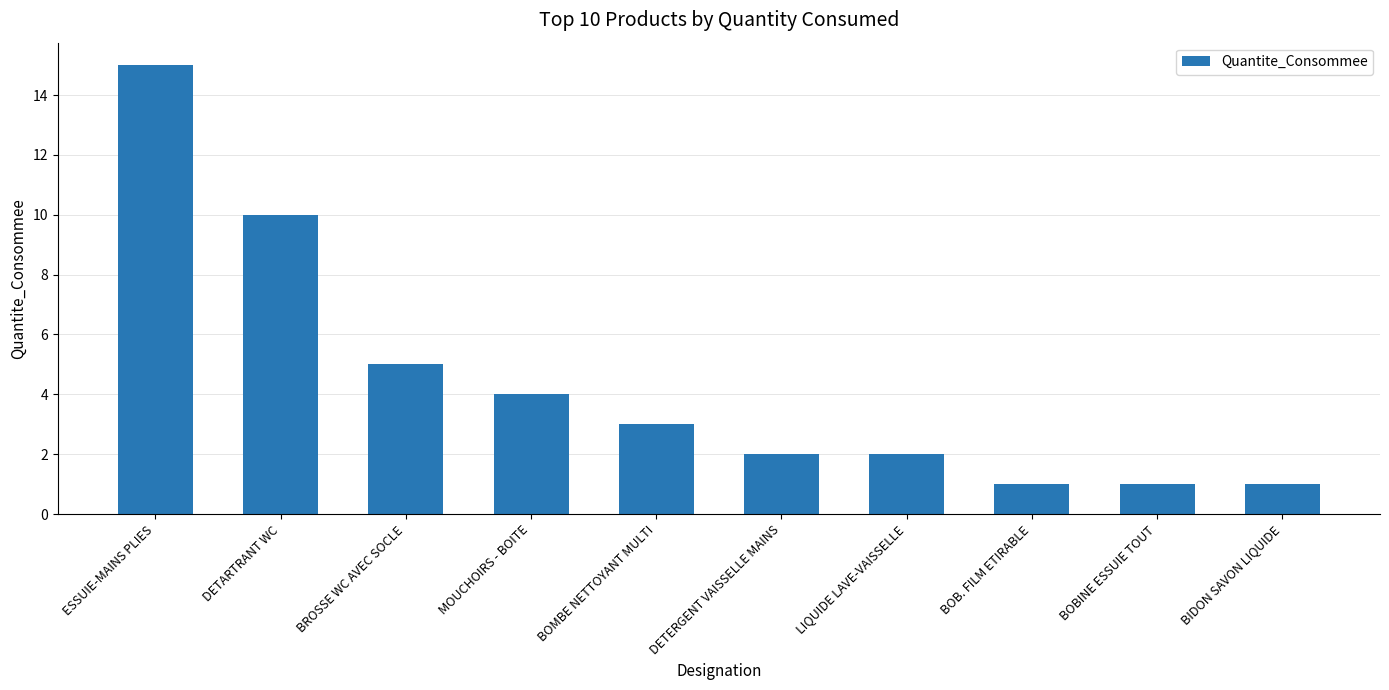

What is the maximum value shown in the chart?

15